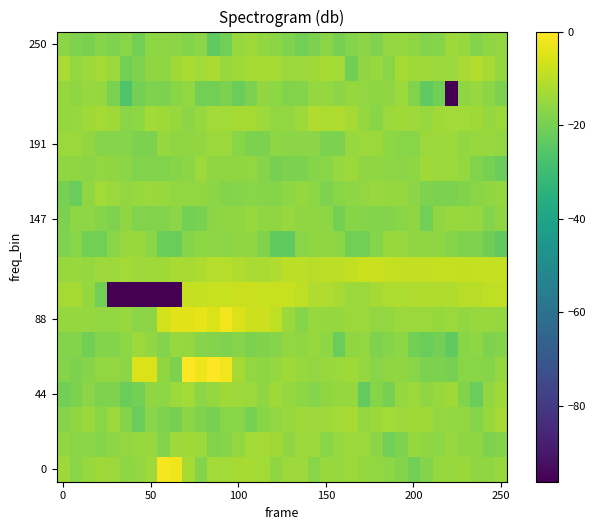

How many series are shown in this chart?

18